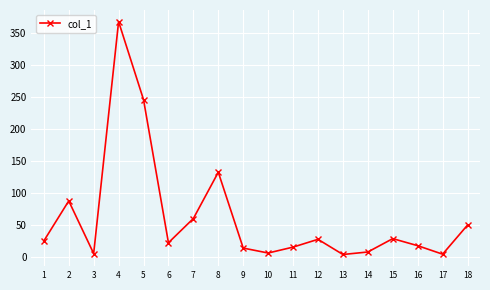

What is the smallest value displayed?

4.5